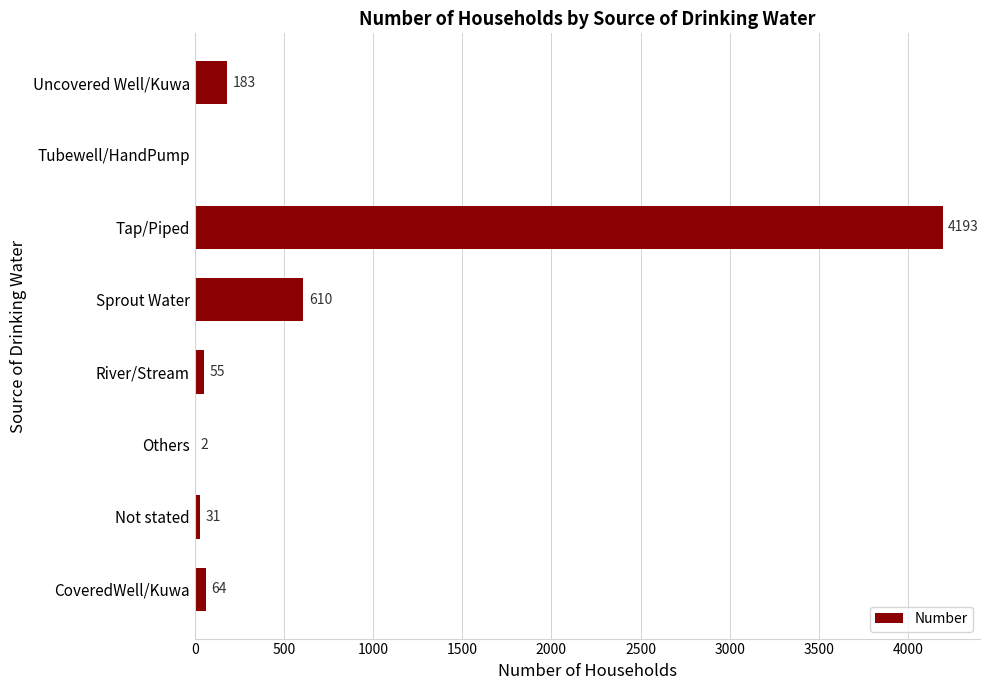

Read the value at Sprout Water, to the nearest 100.

600